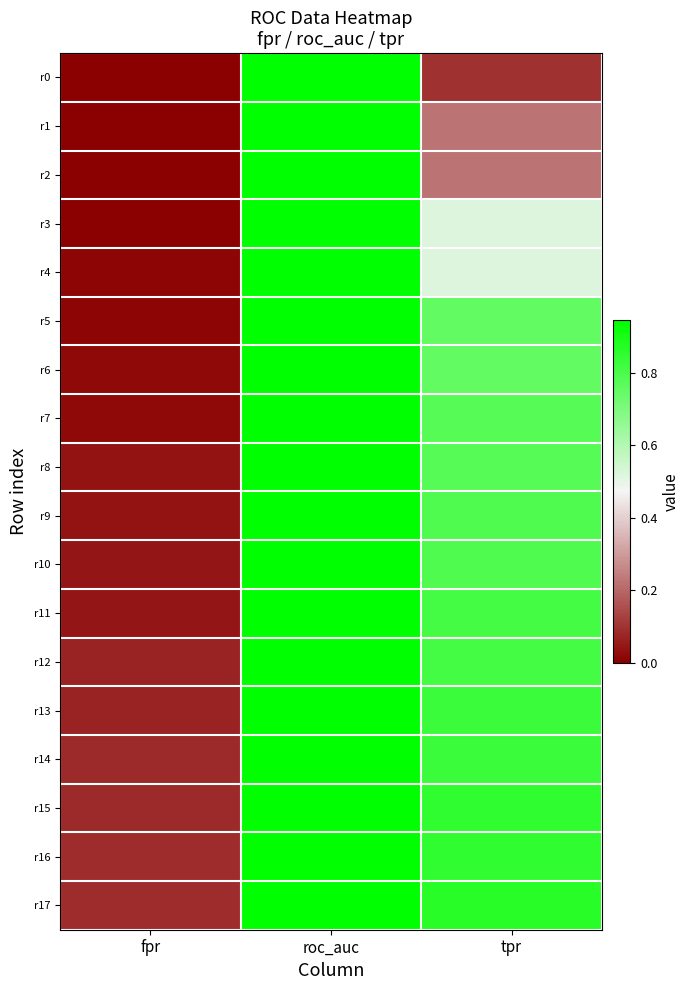

At how many categories does at least one series exceed 0?

3